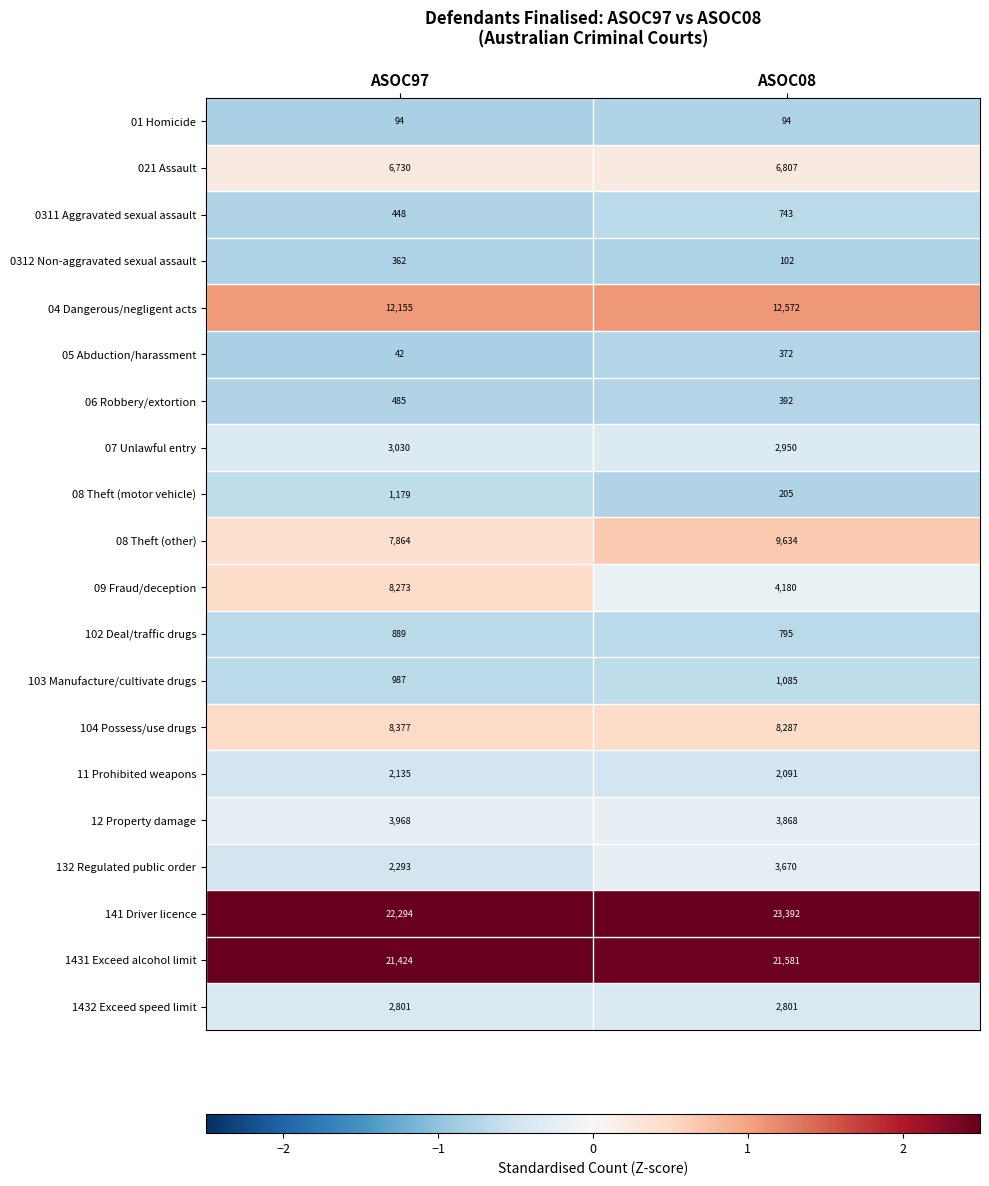

Which series has the widest spread of values?

09 Fraud/deception